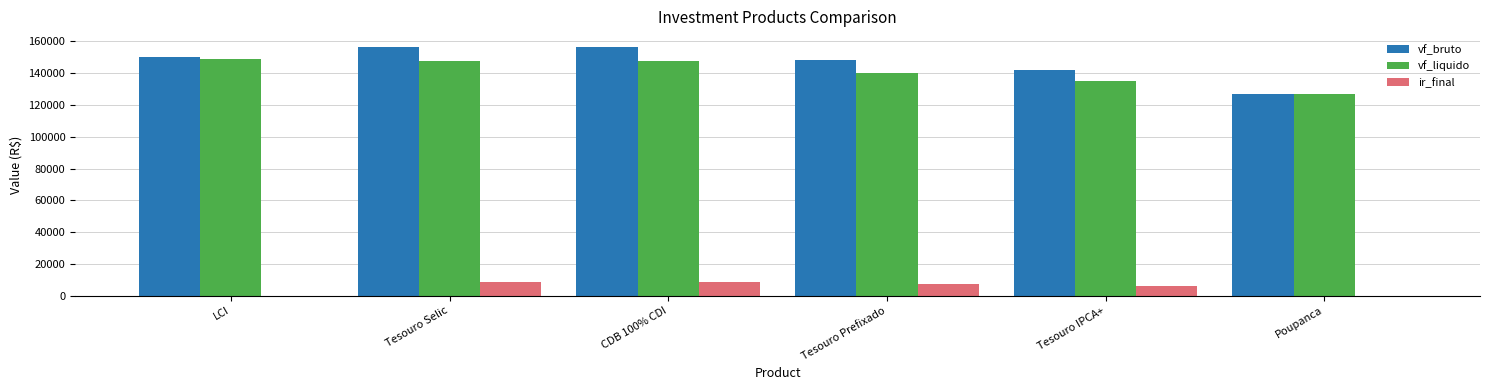

Reading right to left, list all the values displayed in this chart.

vf_bruto: Poupanca=127175.2	Tesouro IPCA+=141810.8	Tesouro Prefixado=148154.4	CDB 100% CDI=156750.8	Tesouro Selic=156750.8	LCI=149898.8
vf_liquido: Poupanca=127175.2	Tesouro IPCA+=134820.5	Tesouro Prefixado=140192.9	CDB 100% CDI=147480.8	Tesouro Selic=147480.8	LCI=149159.5
ir_final: Poupanca=0.0	Tesouro IPCA+=6271.6	Tesouro Prefixado=7223.2	CDB 100% CDI=8512.6	Tesouro Selic=8512.6	LCI=0.0